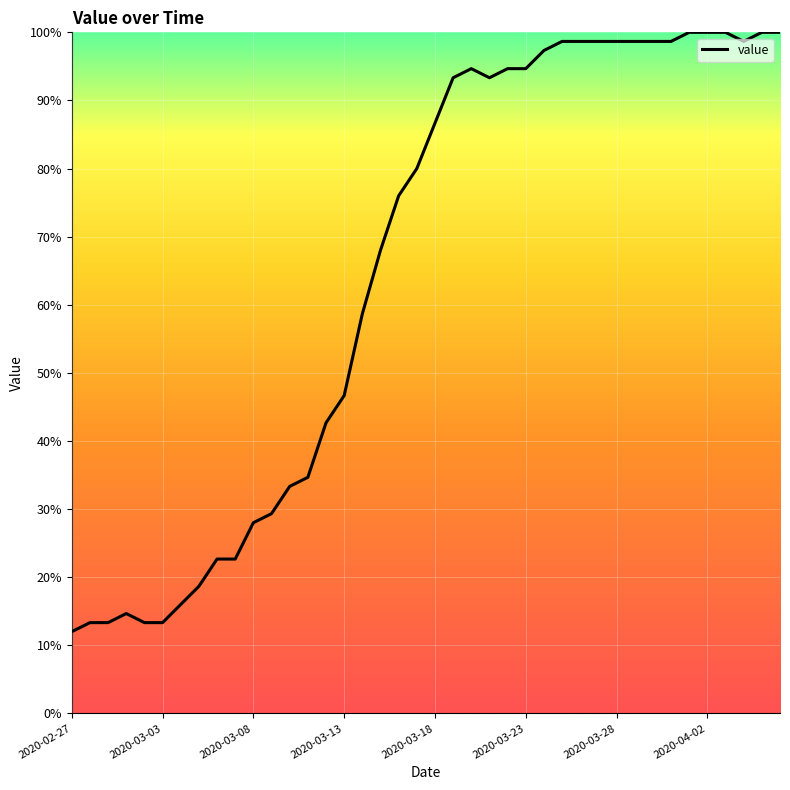

What is the smallest value displayed?

12.0